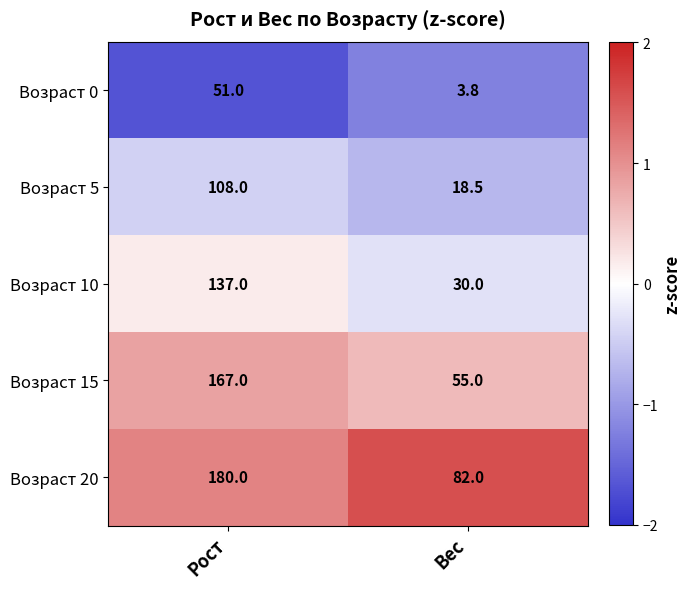

The Возраст 0 series shows 13.3 at Рост. True or false?

False